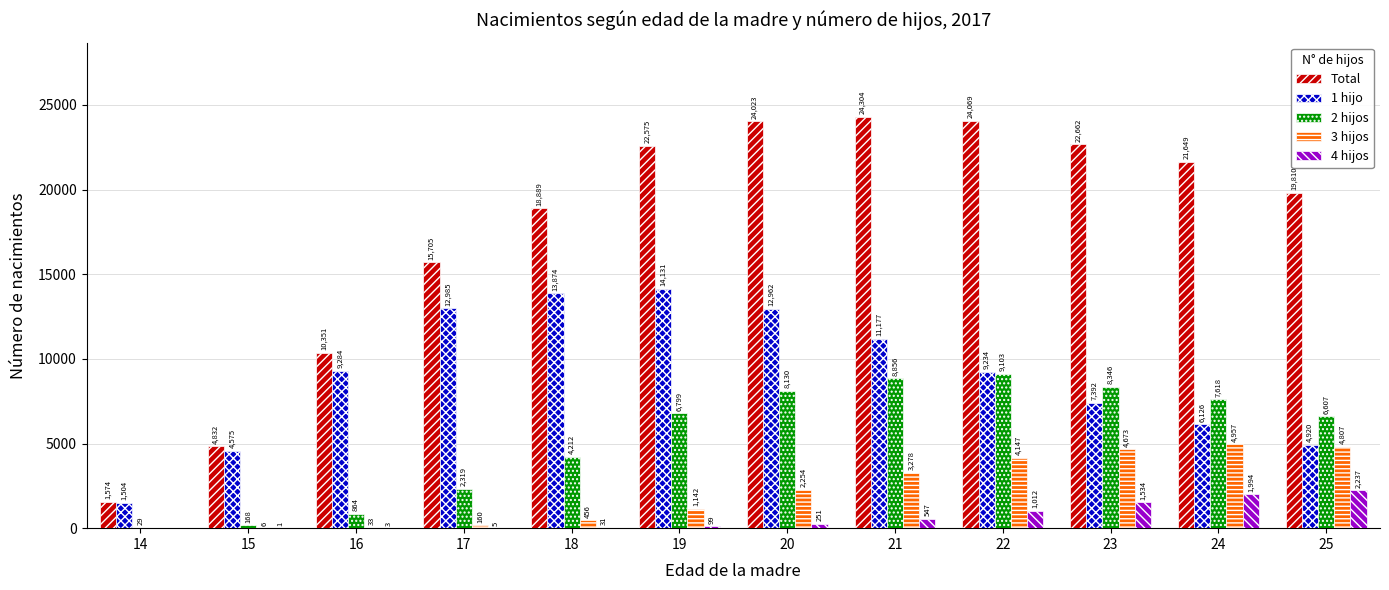

Are the bars grouped side by side (vs. stacked)?

Yes